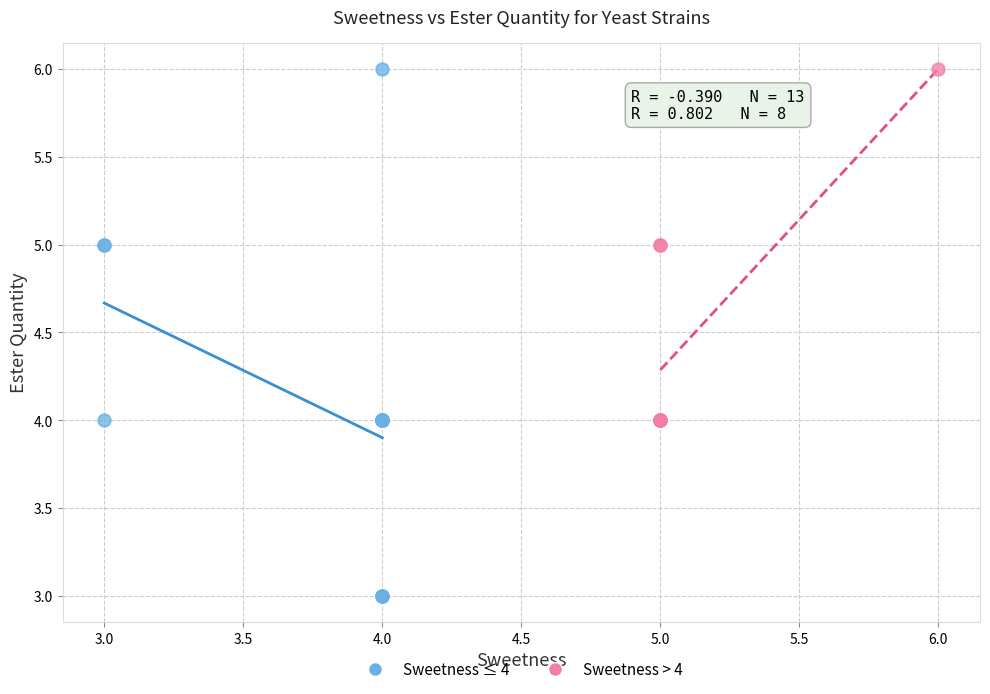

Which series has the largest Y range (max minus min)?

Sweetness ≤ 4